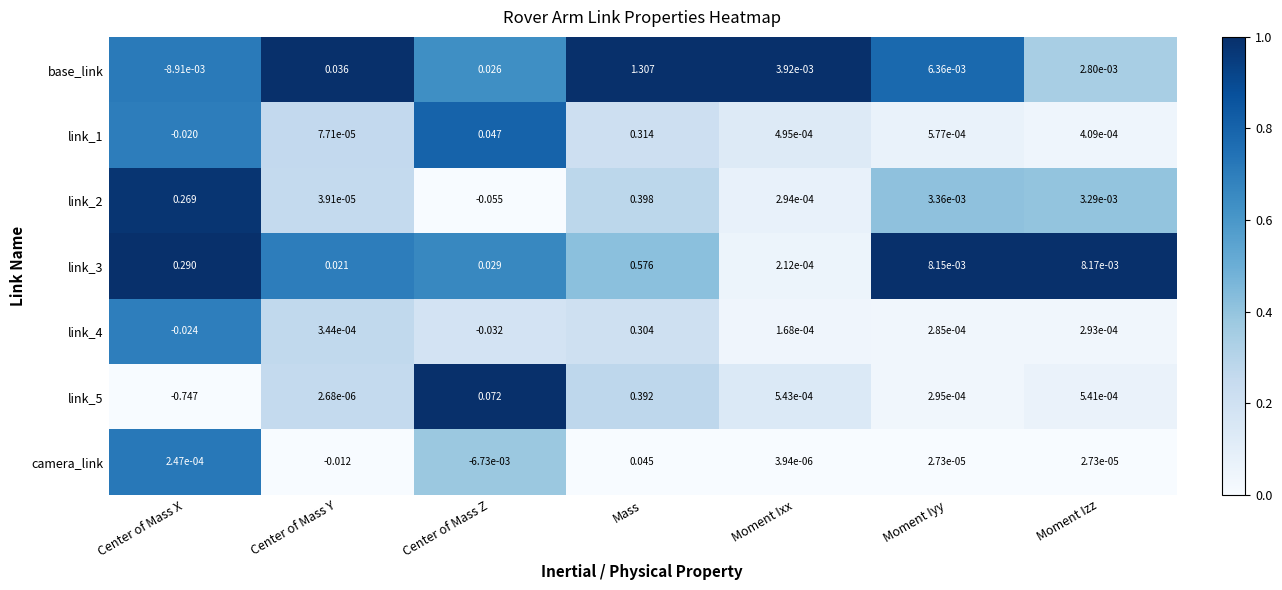

How many categories are shown in the chart?

7